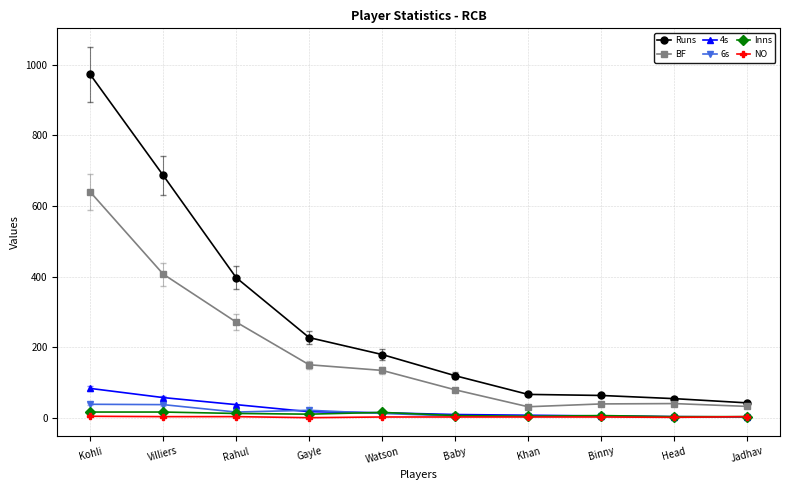

What is the sum of all Runs values?

2807